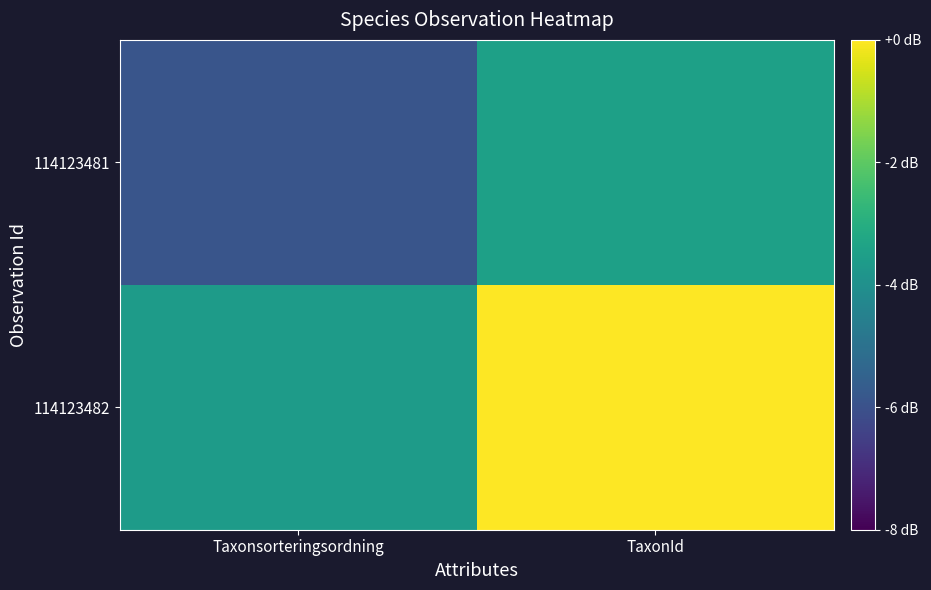

Which series has the largest range (max minus min)?

114123482